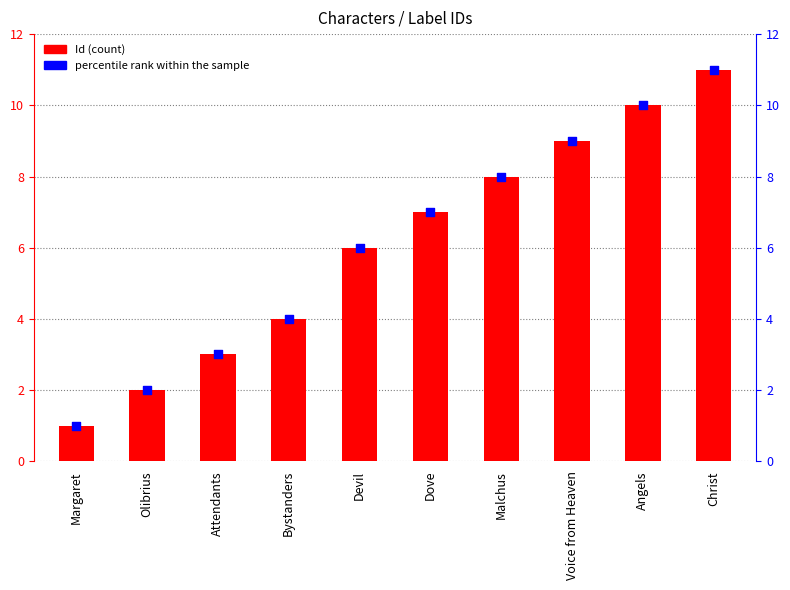

Which series has the largest total across all categories?

Id